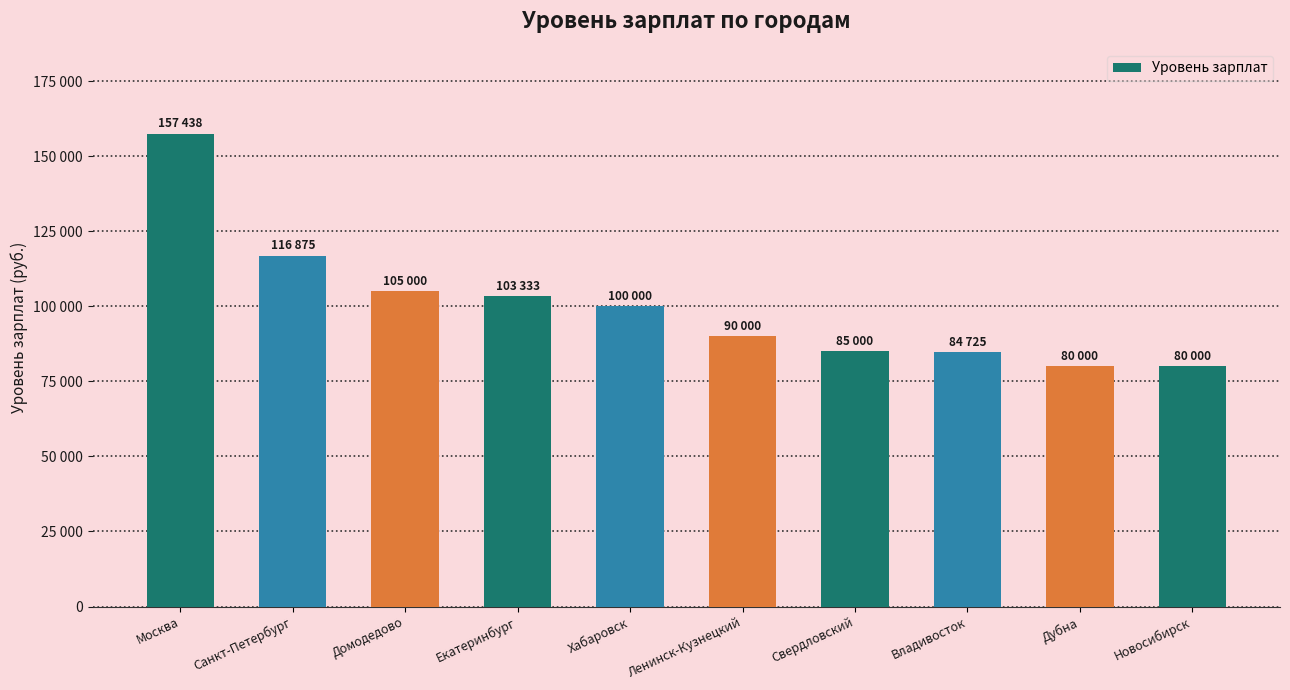

Are the bars horizontal?

No